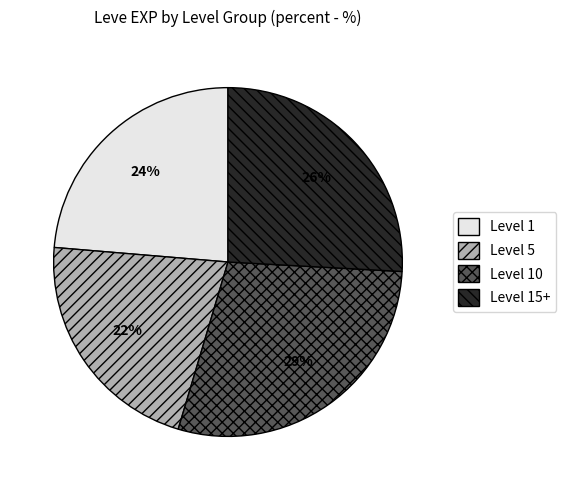

Is there a majority slice in this chart?

No